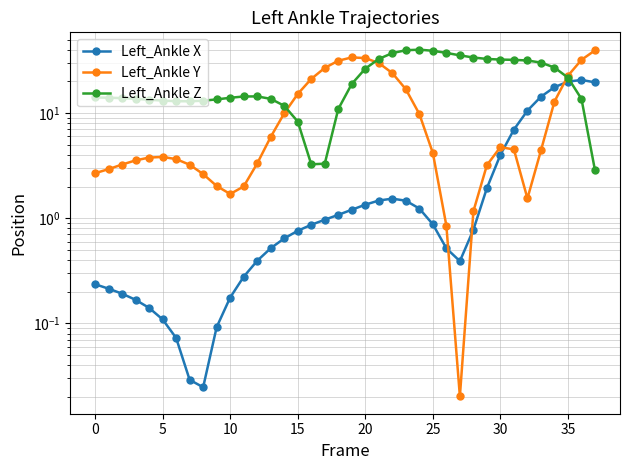

How many data points in Left_Ankle Z are above 14?

20